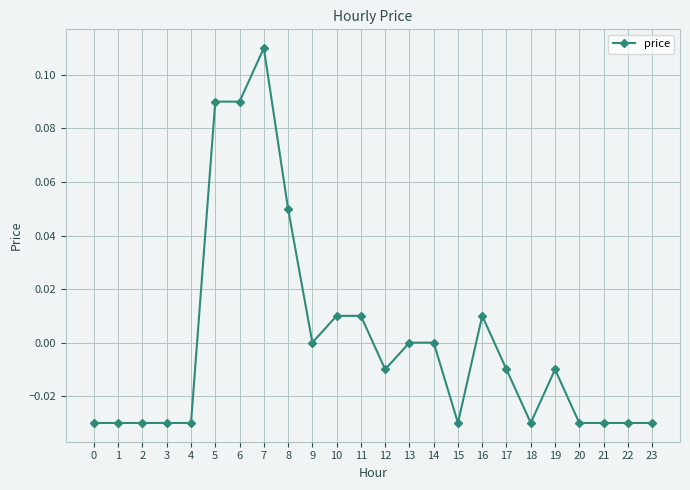

How many data points does each series have?

24